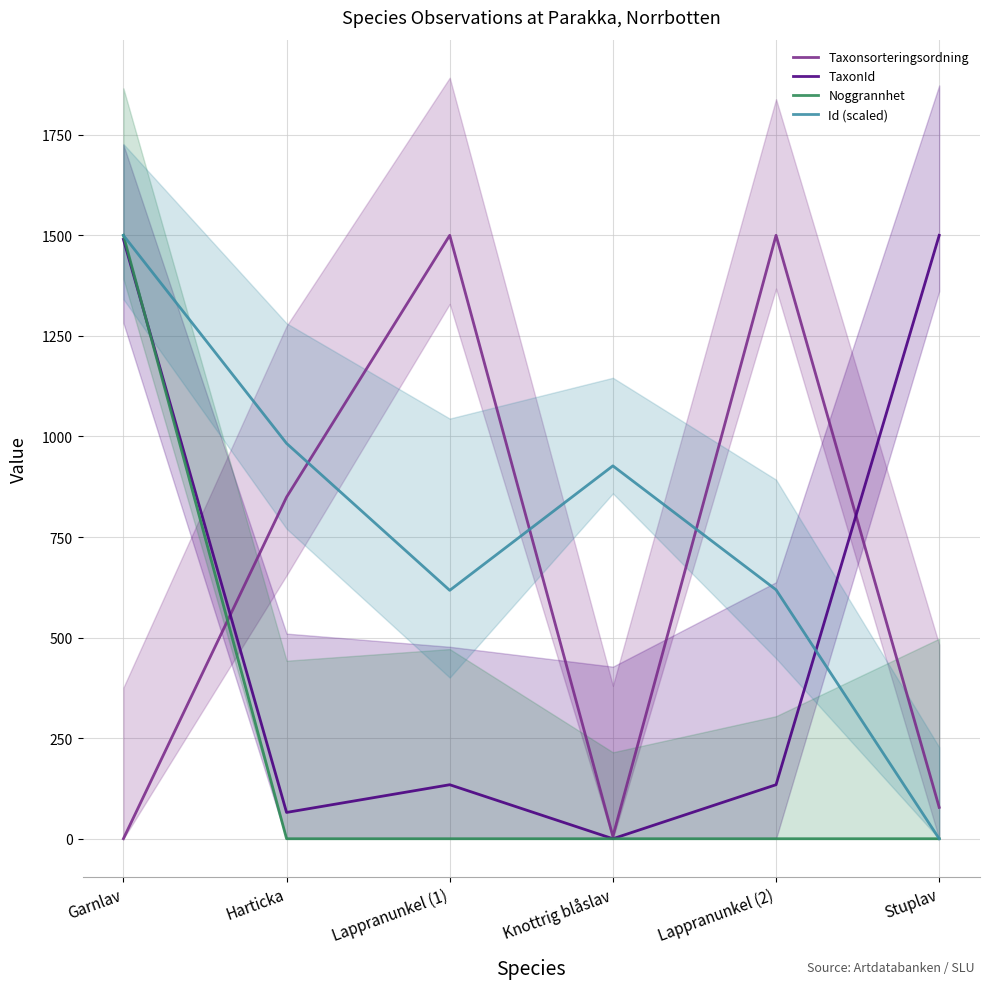

Reading left to right, extract all data points from this chart.

Taxonsorteringsordning: 0.0	849.2	1500.0	5.9	1500.0	77.9
TaxonId: 1490.1	65.4	134.2	0.0	134.2	1500.0
Noggrannhet: 1500.0	0.0	0.0	0.0	0.0	0.0
Id (scaled): 1500.0	982.8	617.5	926.9	618.9	0.0